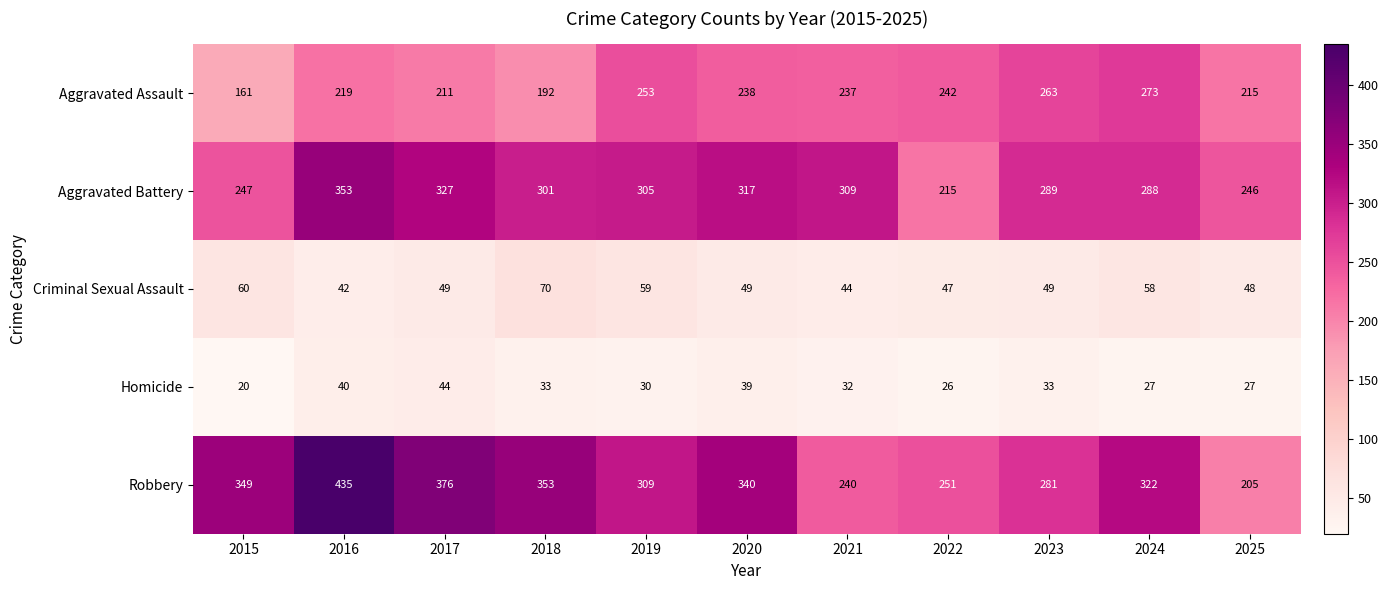

At 2019, list the series in order from largest to smallest.

Robbery, Aggravated Battery, Aggravated Assault, Criminal Sexual Assault, Homicide